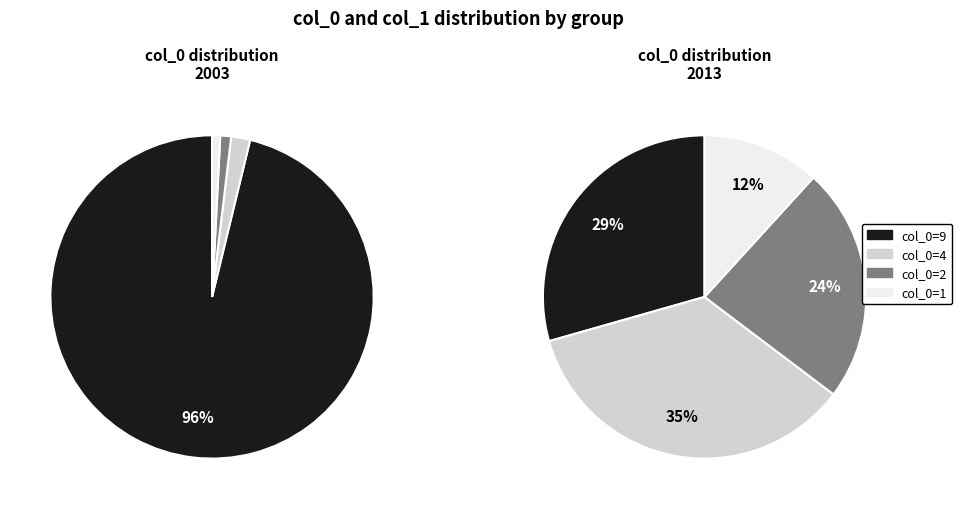

Is it true that 1 is 1% of the pie?

True